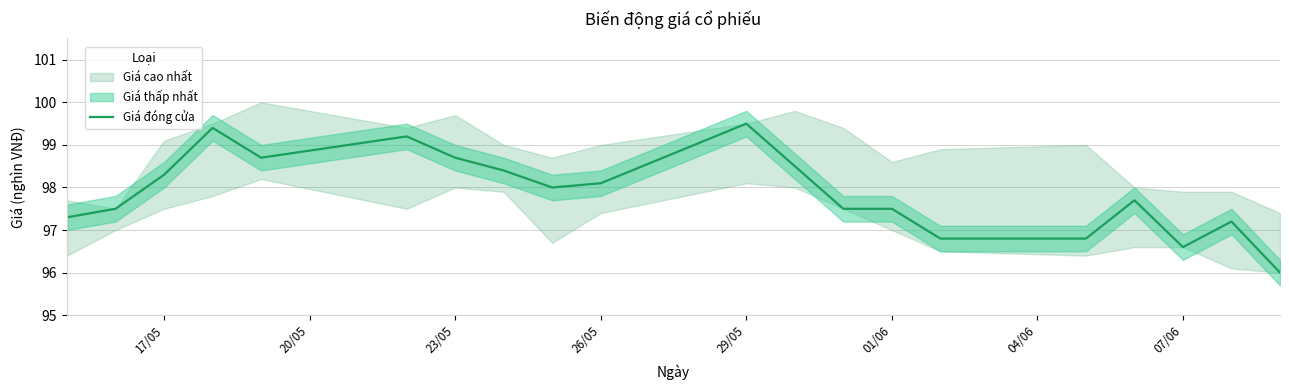

What is the lowest value of the Giá đóng cửa series?

96.0